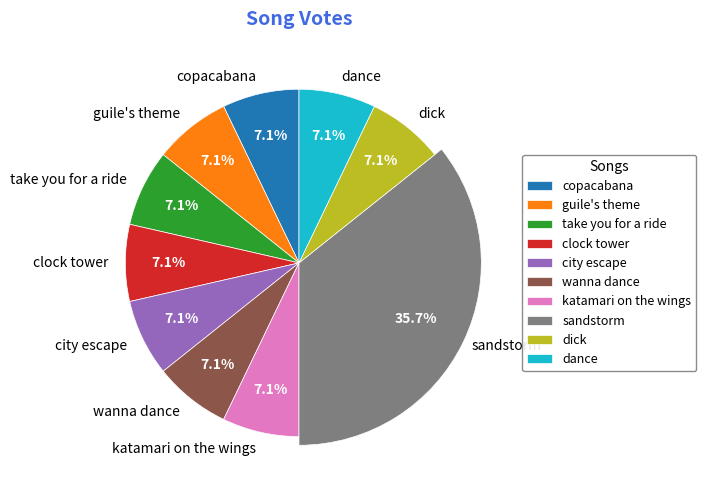

Which slice is the smallest?

copacabana